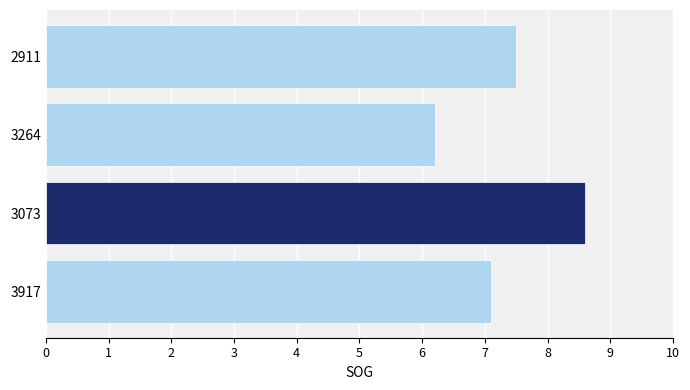

Rank the categories by value from lowest to highest.

3264, 3917, 2911, 3073